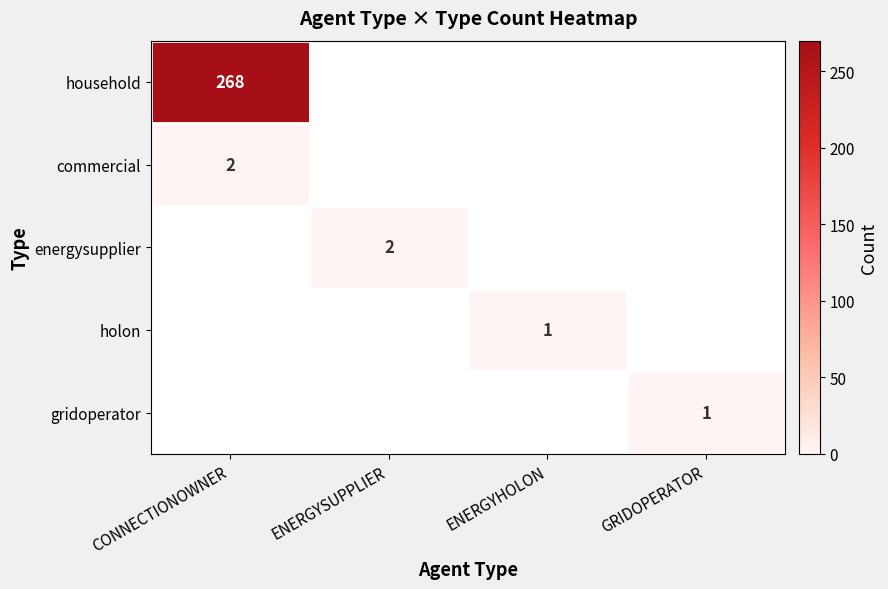

Is it true that household equals 406 at CONNECTIONOWNER?

False